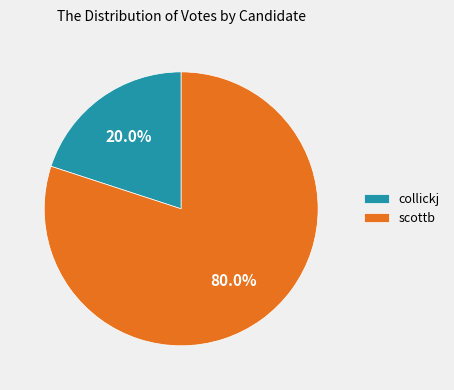

Count the number of slices in the pie.

2